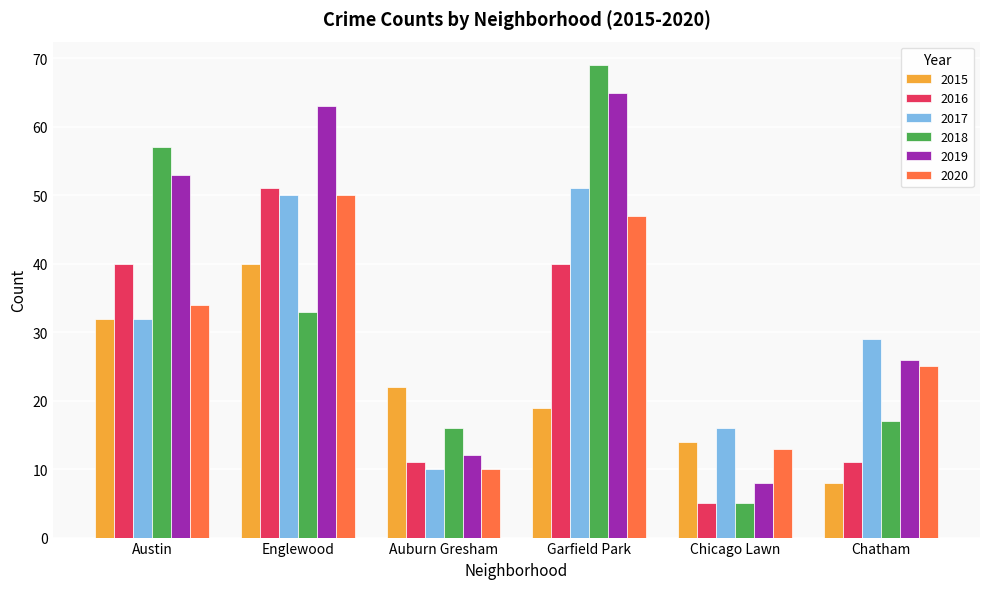

The 2020 series shows 13 at Chicago Lawn. True or false?

True